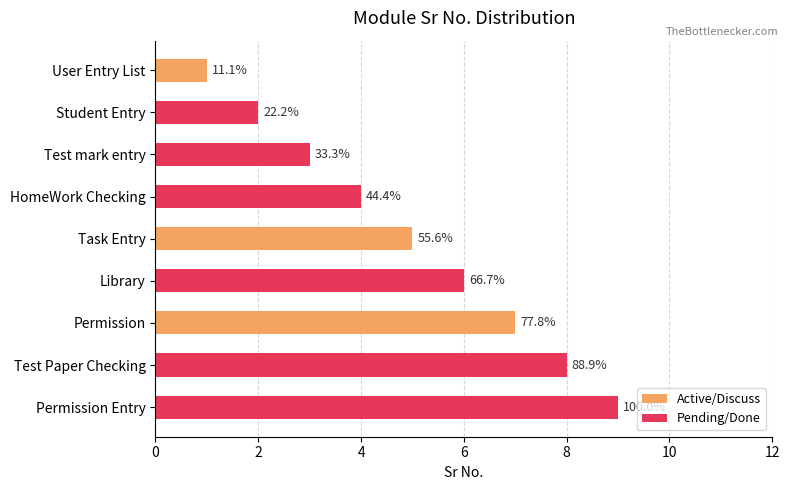

How many bars are there in total?

9